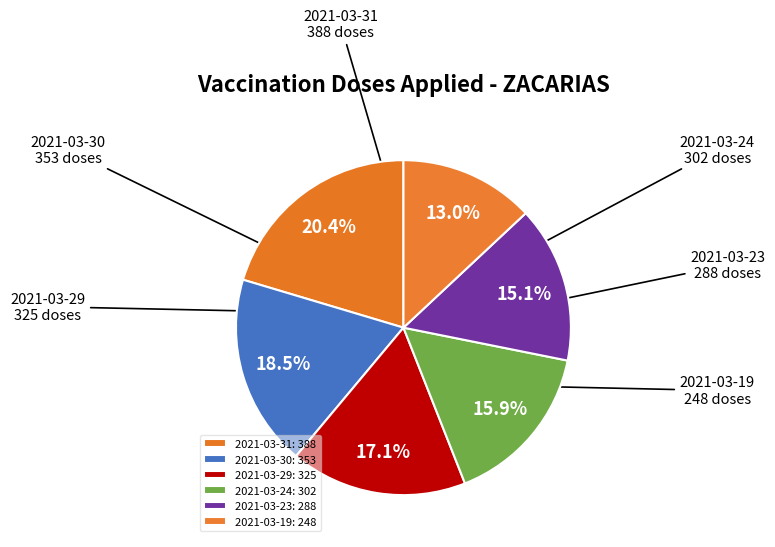

What percentage is the 2021-03-31 slice, to the nearest percent?

20%